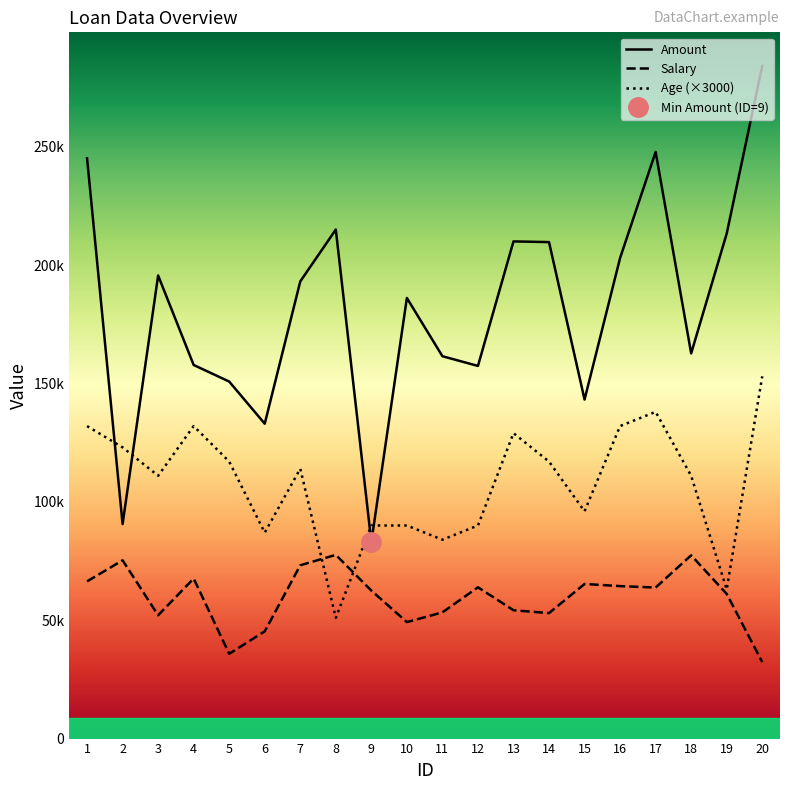

After their last crossing, which series has the higher values: Salary or Age?

Age